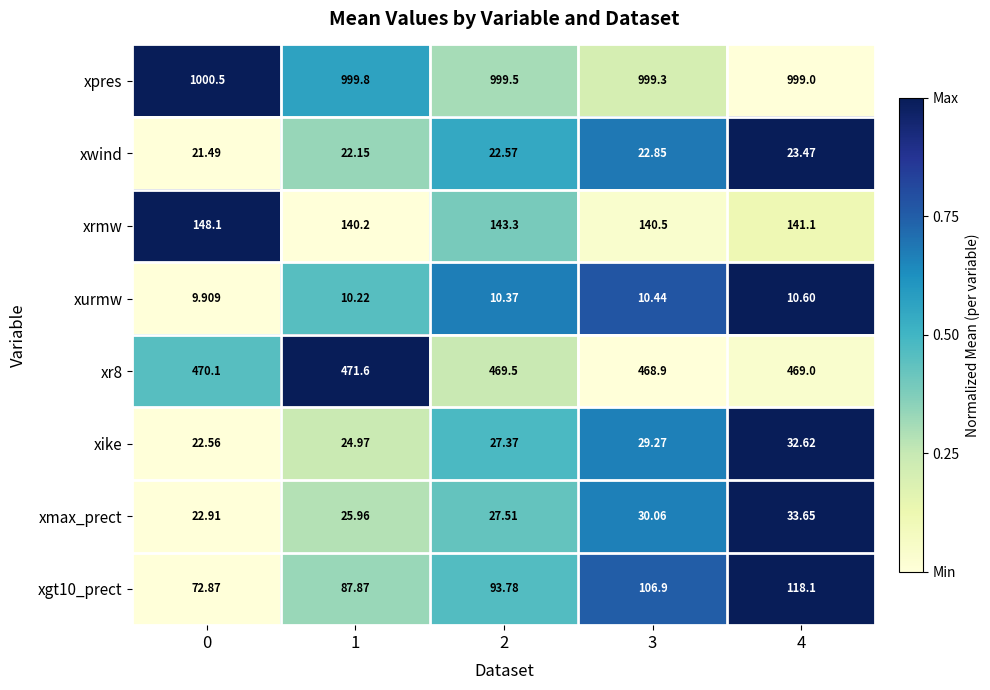

Which series has the widest spread of values?

xgt10_prect